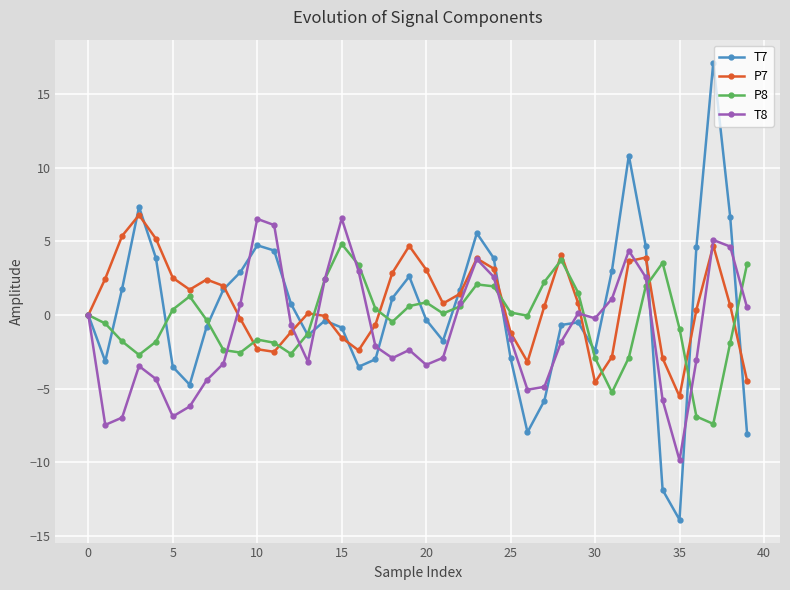

How many interior local valleys does the P8 series have?

8